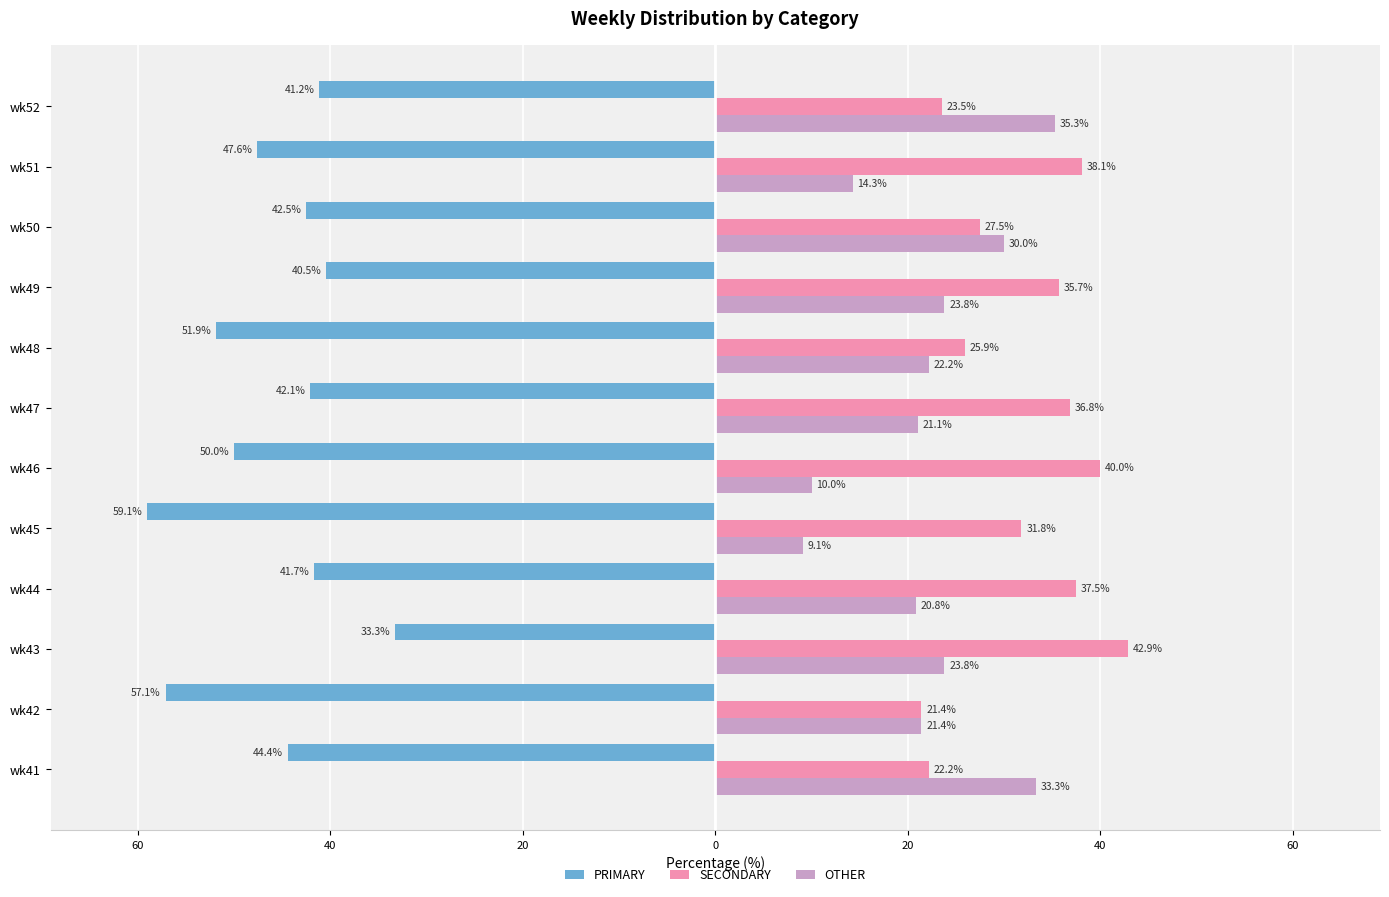

What are all the series names shown in the legend?

PRIMARY, SECONDARY, OTHER